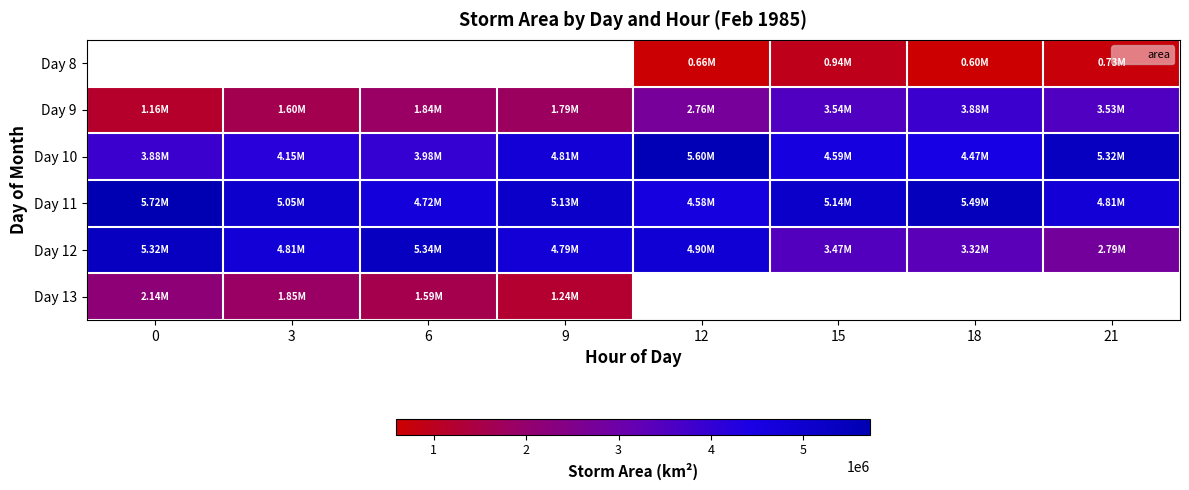

The Day 11 series shows 4813750.0 at 21. True or false?

True